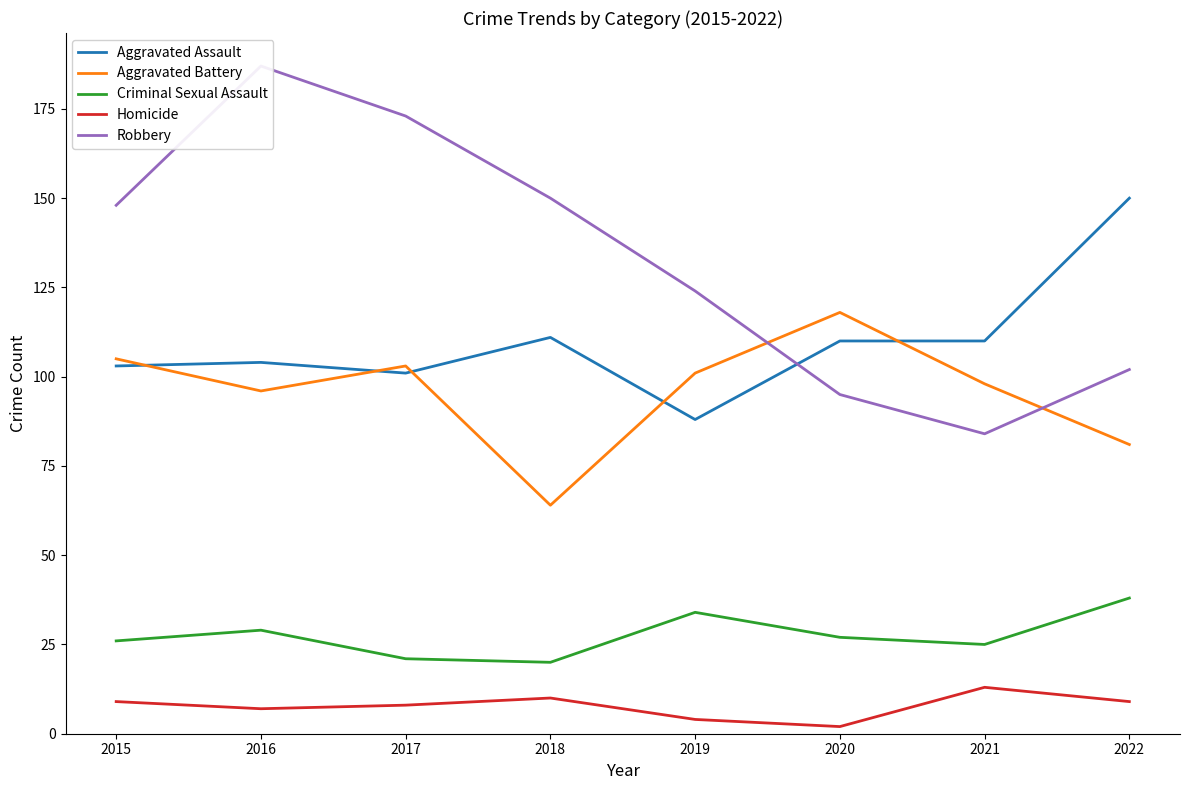

What is the highest value of the Aggravated Assault series?

150